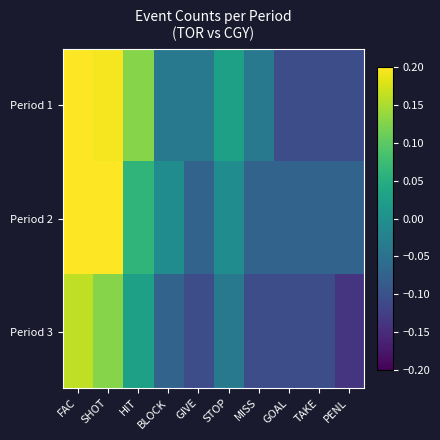

Reading right to left, list all the values displayed in this chart.

Period 1: PENL=-0.1	TAKE=-0.1	GOAL=-0.1	MISS=-0.0	STOP=0.0	GIVE=-0.0	BLOCK=-0.0	HIT=0.1	SHOT=0.2	FAC=0.3
Period 2: PENL=-0.1	TAKE=-0.1	GOAL=-0.1	MISS=-0.1	STOP=-0.0	GIVE=-0.1	BLOCK=-0.0	HIT=0.1	SHOT=0.3	FAC=0.2
Period 3: PENL=-0.1	TAKE=-0.1	GOAL=-0.1	MISS=-0.1	STOP=-0.0	GIVE=-0.1	BLOCK=-0.1	HIT=0.0	SHOT=0.1	FAC=0.2